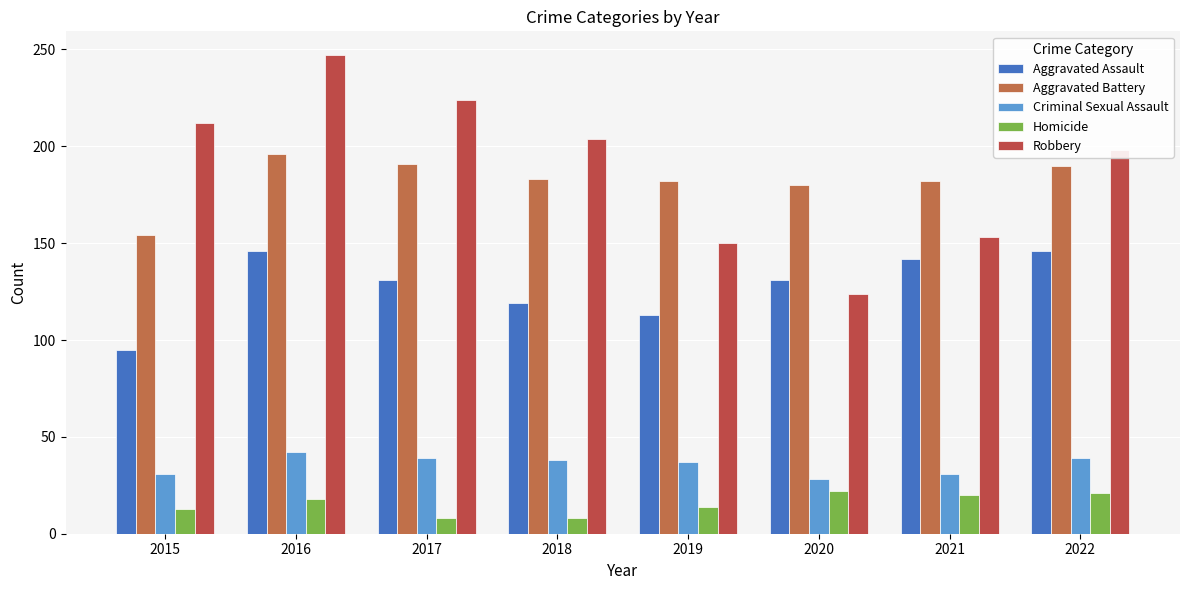

What is the sum of the Homicide values at 2017 and 2019?

22